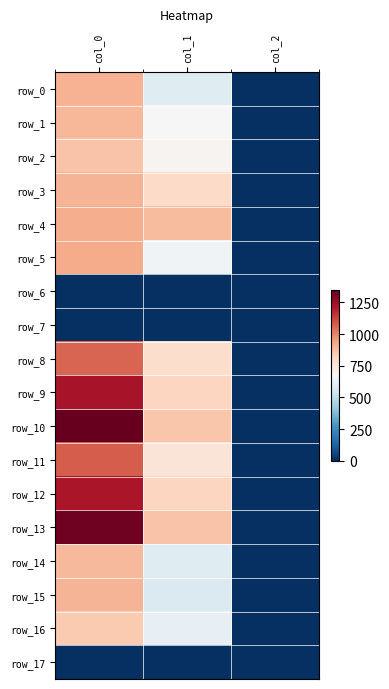

At which label does row_13 reach its peak?

col_0